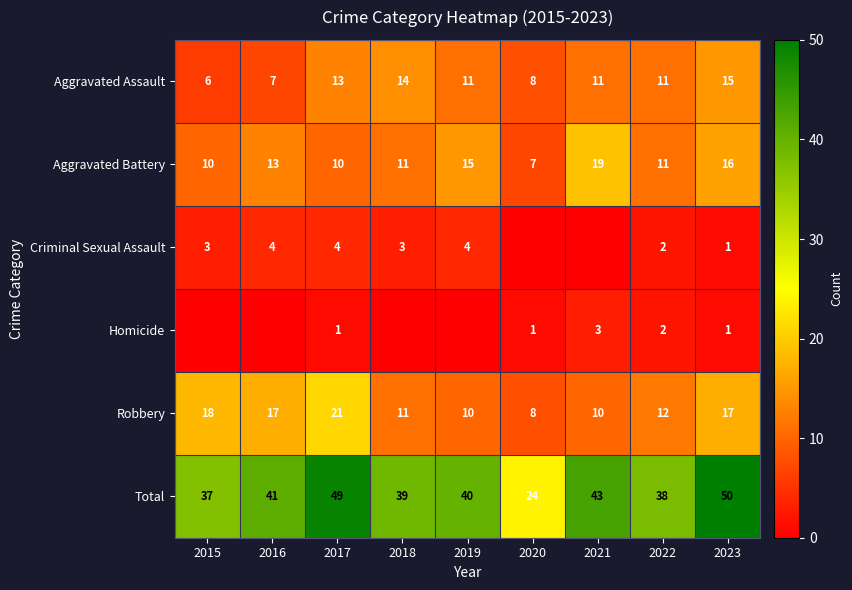

What is the spread (max minus min) of values at 2021?

43